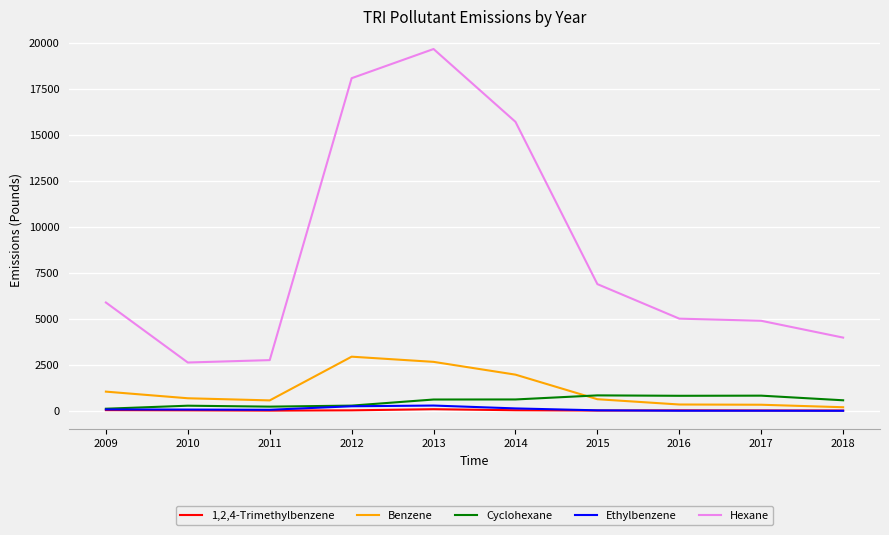

At how many categories does at least one series exceed 16513?

2